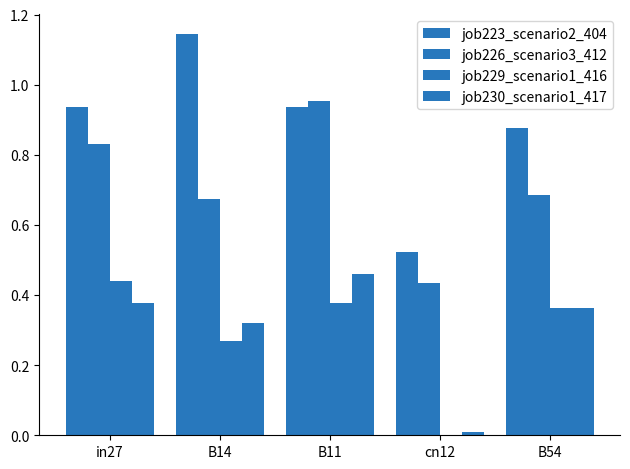

Does the chart contain stacked bars?

No